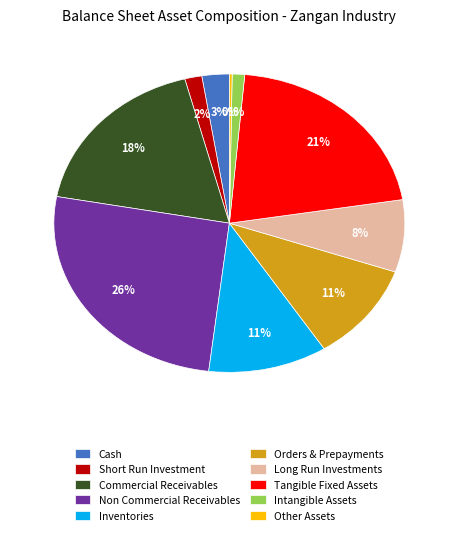

To the nearest percent, what is the combined percentage of Short Run Investment and Non Commercial Receivables?

28%